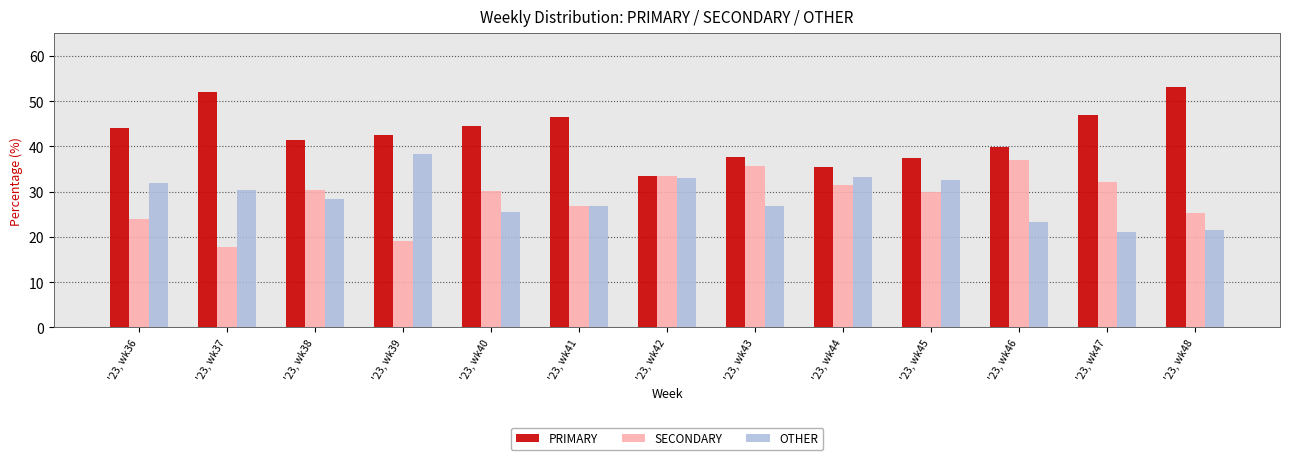

At '23, wk44, list the series in order from largest to smallest.

PRIMARY, OTHER, SECONDARY